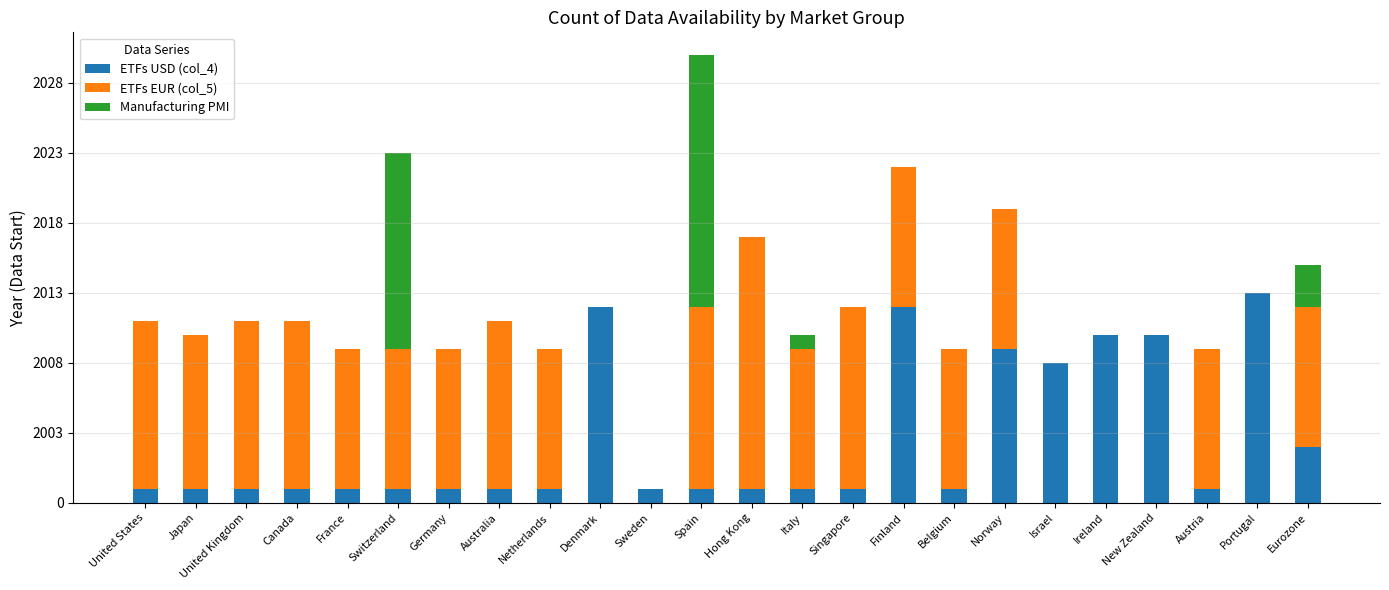

What is the difference between the second highest and minimum values in the ETFs EUR (col_5) series?

13